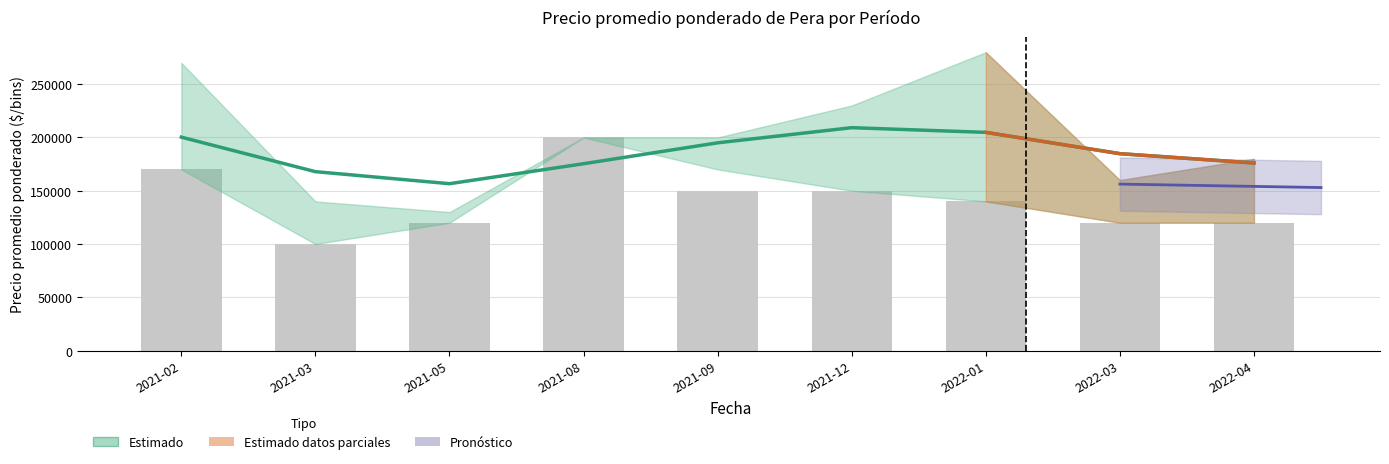

Is it true that Precio prom. ponderado equals 103597.0 at 2021-03?

False